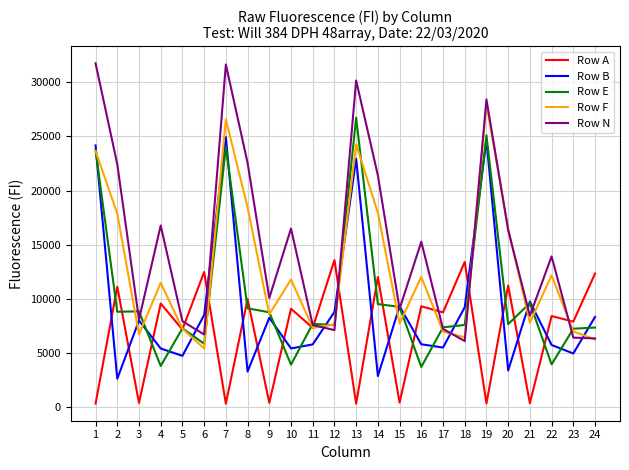

Read the Row N value at 9, to the nearest 10.

10100